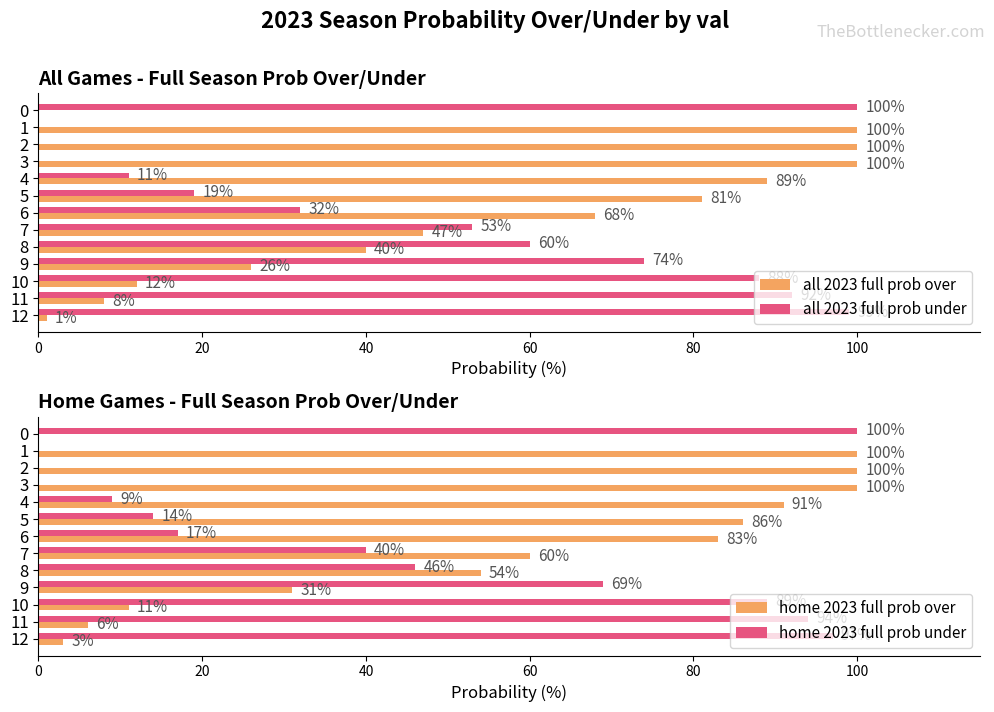

How many distinct data groups are displayed?

4